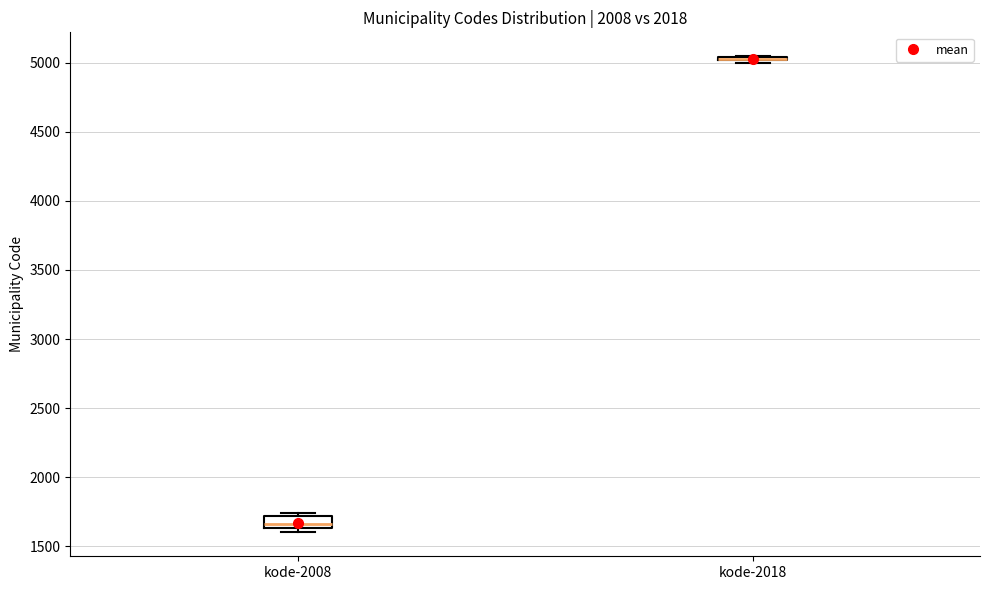

Reading left to right, read every box against the y-axis: the position of its median line, the range the box covers, and the ends of its whiskers. The values are not printed on the chart, so give them approximately, as read against the axis.

kode-2008: median 1650 (just above the box's lower edge), box 1650 to 1700, whiskers 1600 to 1750
kode-2018: box collapsed to a line at 5050, whiskers 5000 to 5050